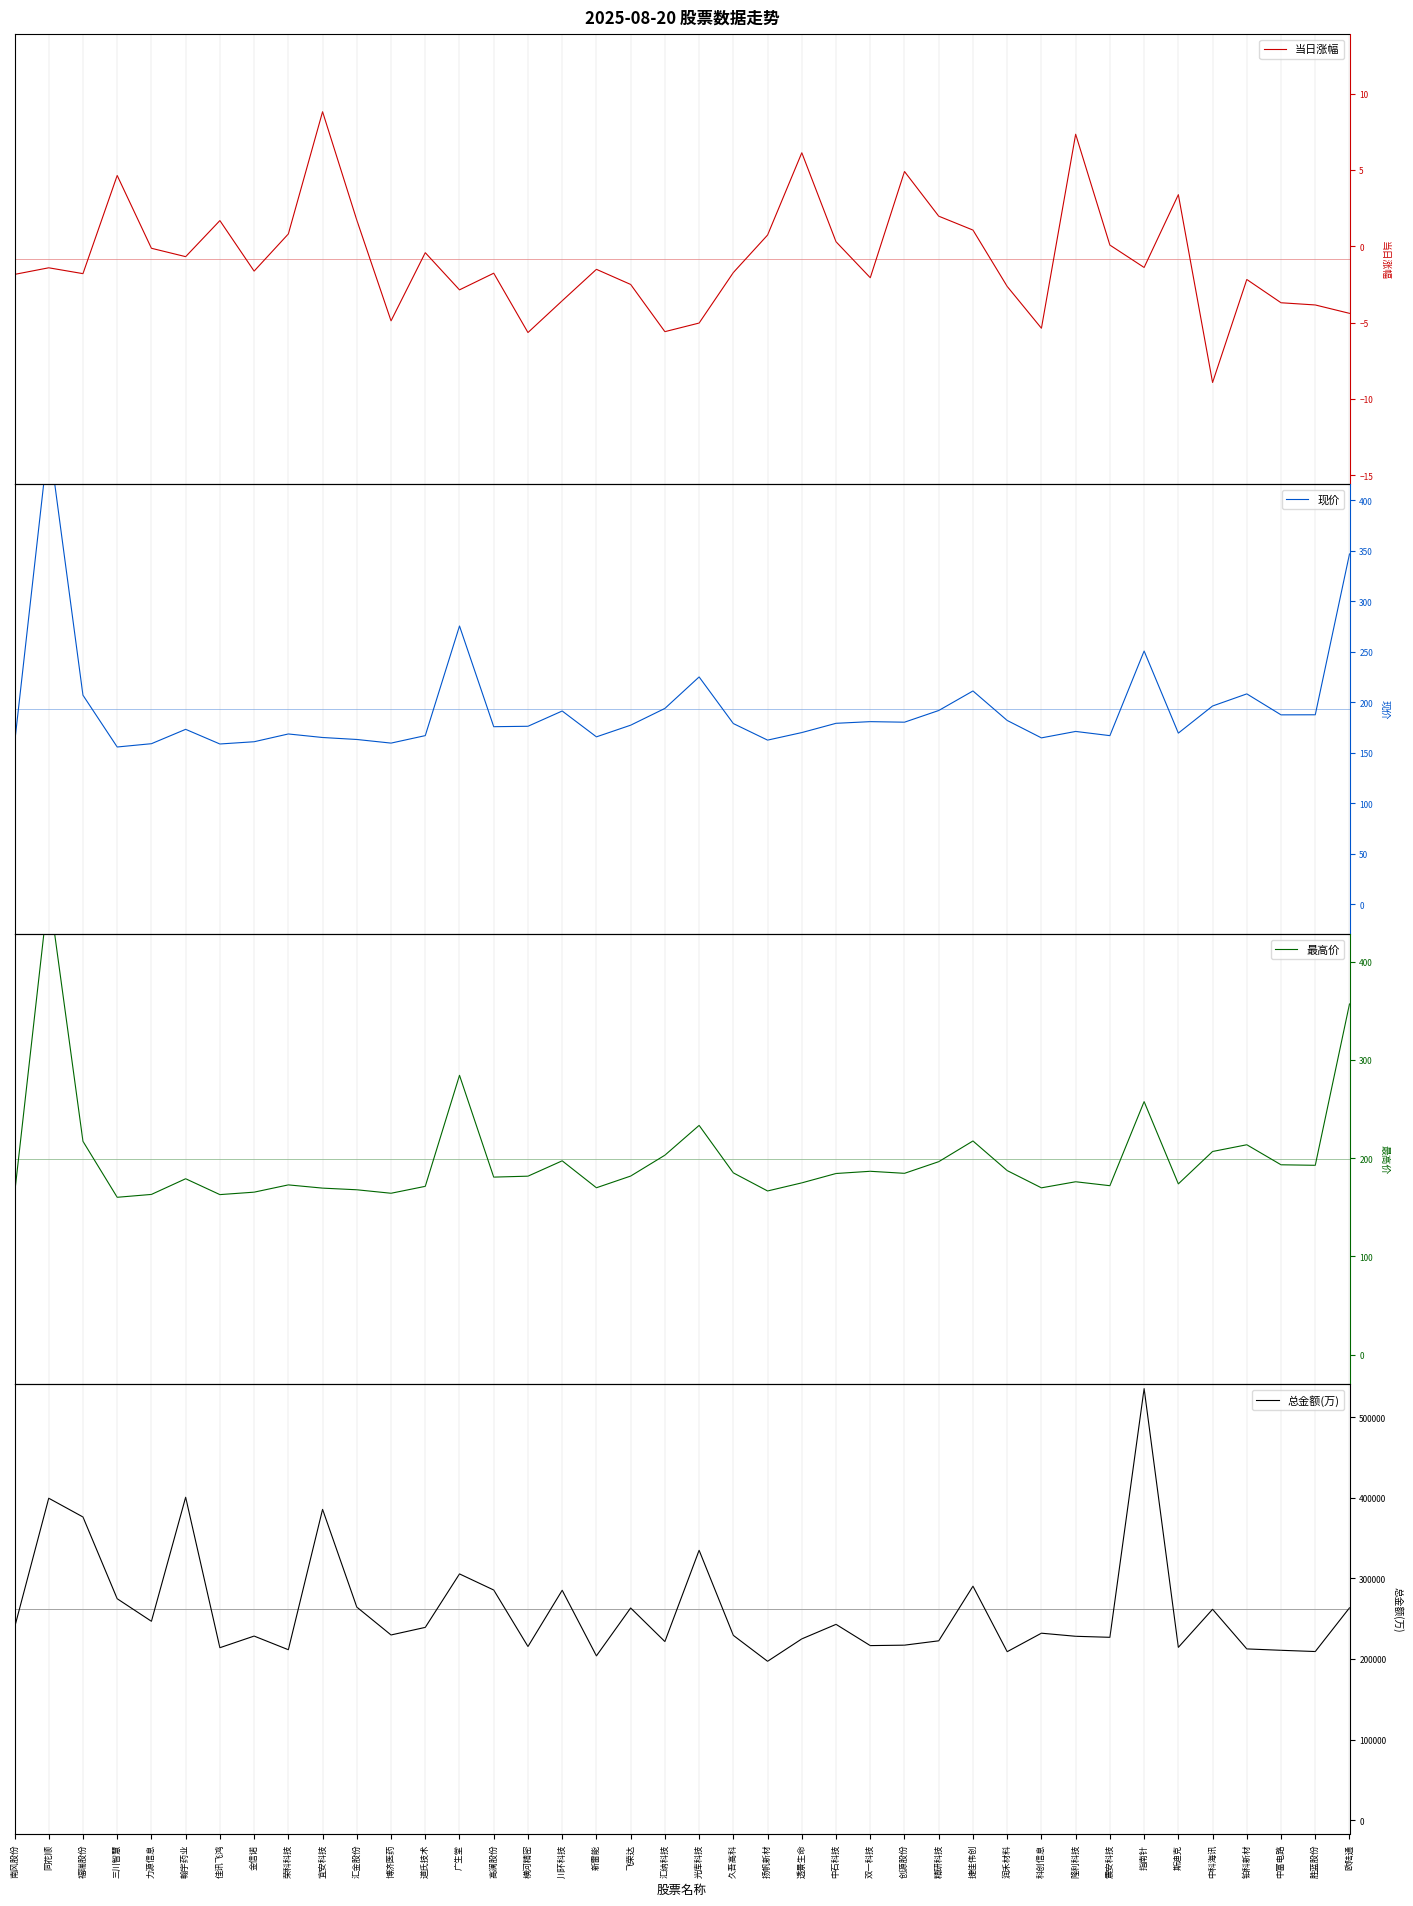

Count the number of categories in the chart.

40